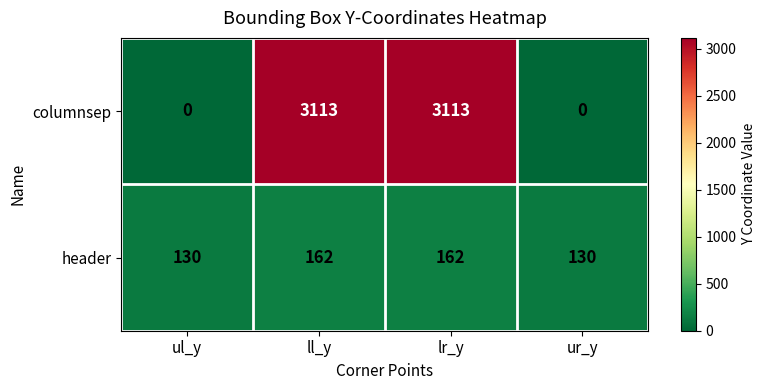

Which series has the widest spread of values?

columnsep